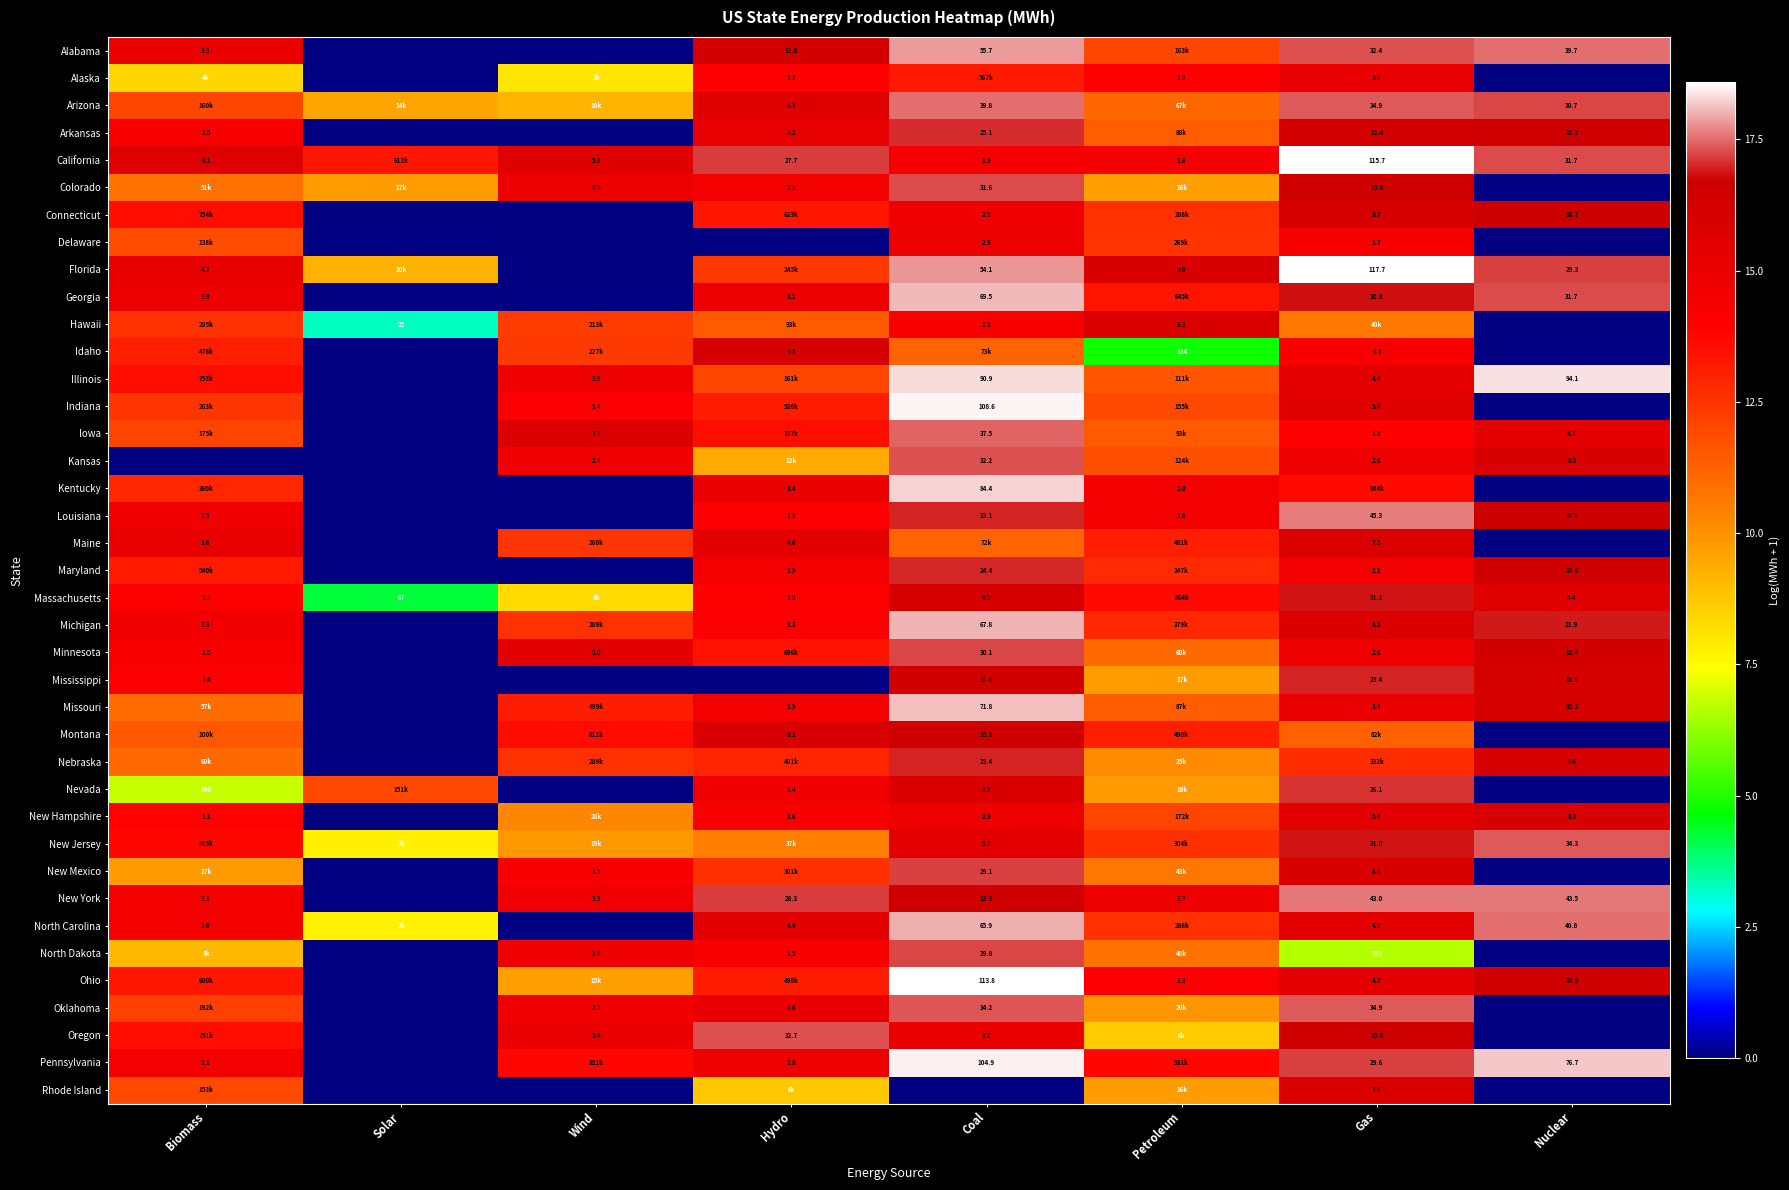

Rank the categories by Indiana value from highest to lowest.

Coal, Gas, Wind, Hydro, Biomass, Petroleum, Solar, Nuclear